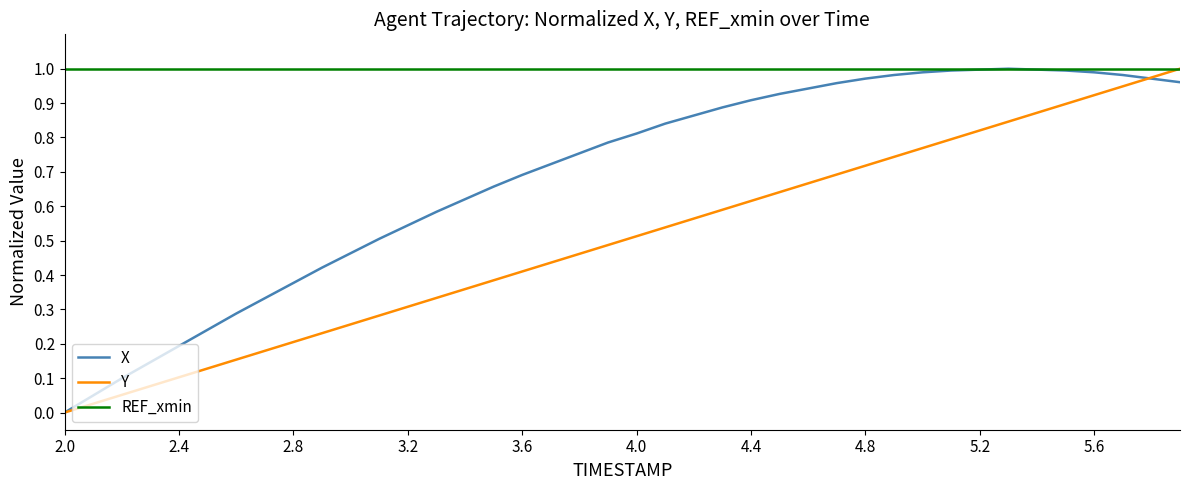

How many series are shown in this chart?

3